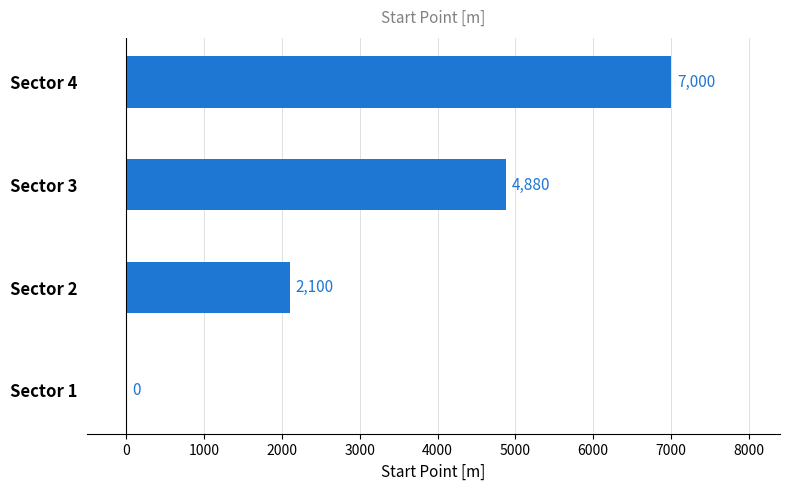

Reading top to bottom, transcribe all the data shown in this chart.

Sector 4=7000	Sector 3=4880	Sector 2=2100	Sector 1=0